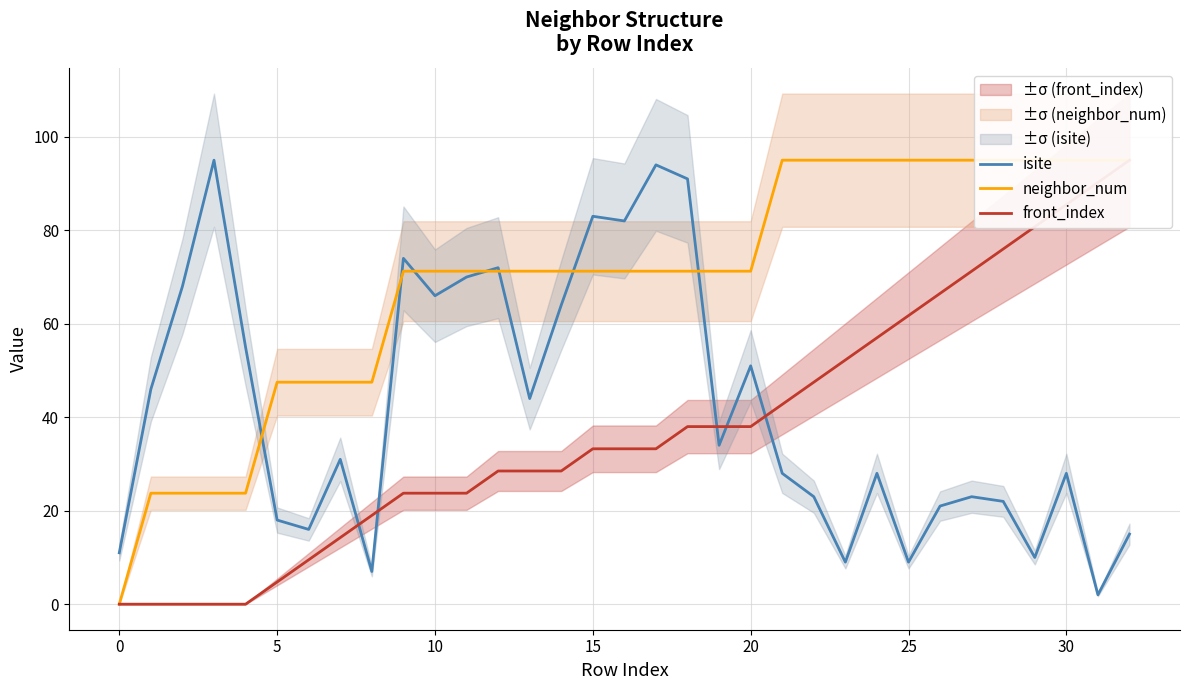

True or false: neighbor_num has more than 1 interior local peaks.

False